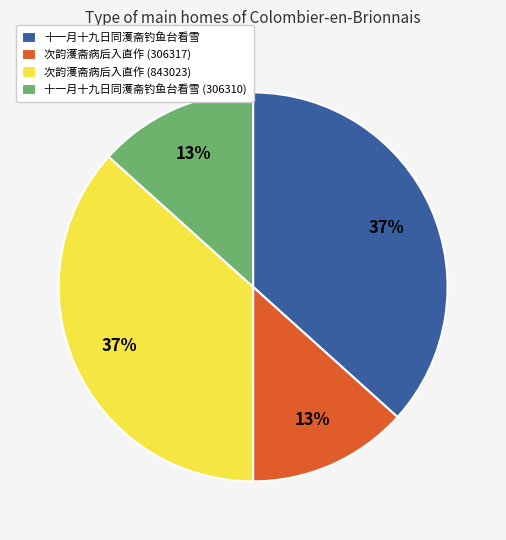

Does 十一月十九日同濩斋钓鱼台看雪 (306310) account for over 50% of the chart?

No